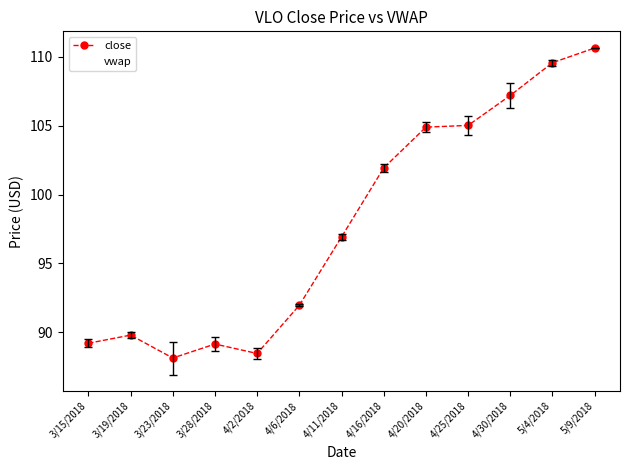

What position from the right is 3/28/2018?

10